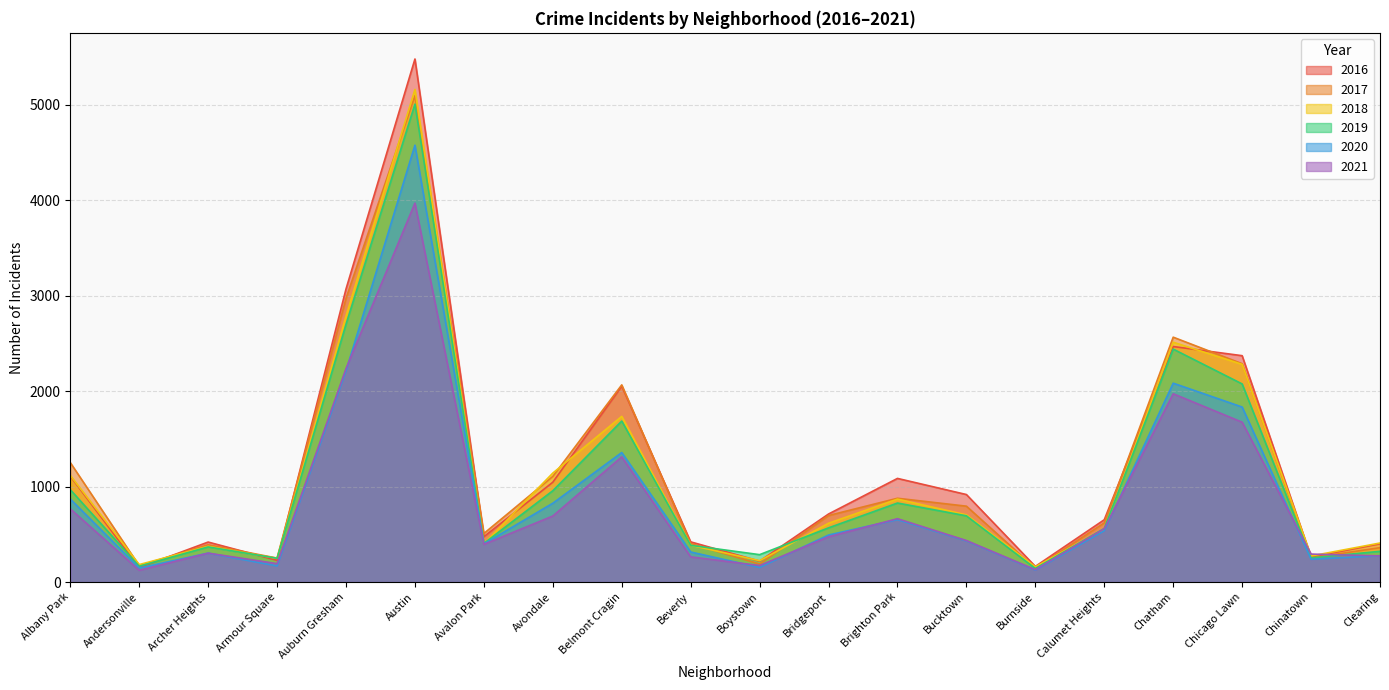

What is the value of the 2019 point at the 9th from the left?

1687